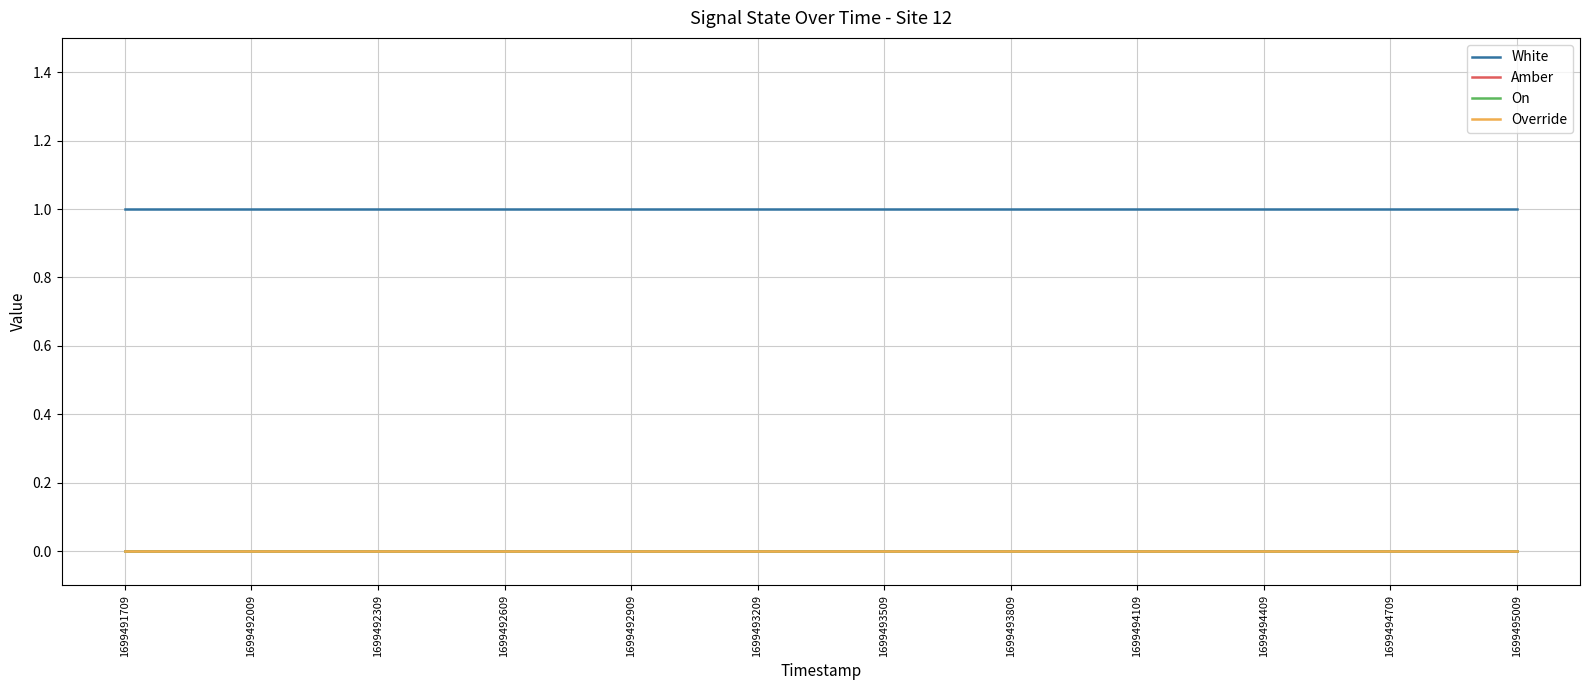

At 1699493209, list the series in order from largest to smallest.

White, Amber, On, Override